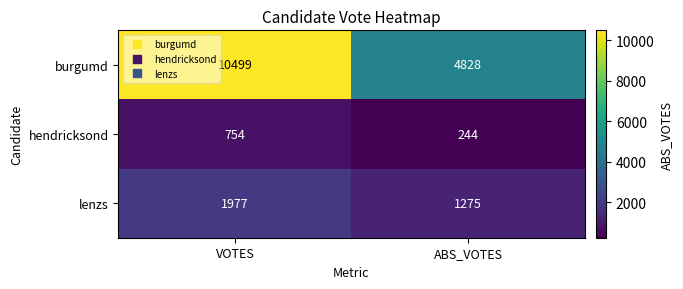

The burgumd series shows 4828 at ABS_VOTES. True or false?

True